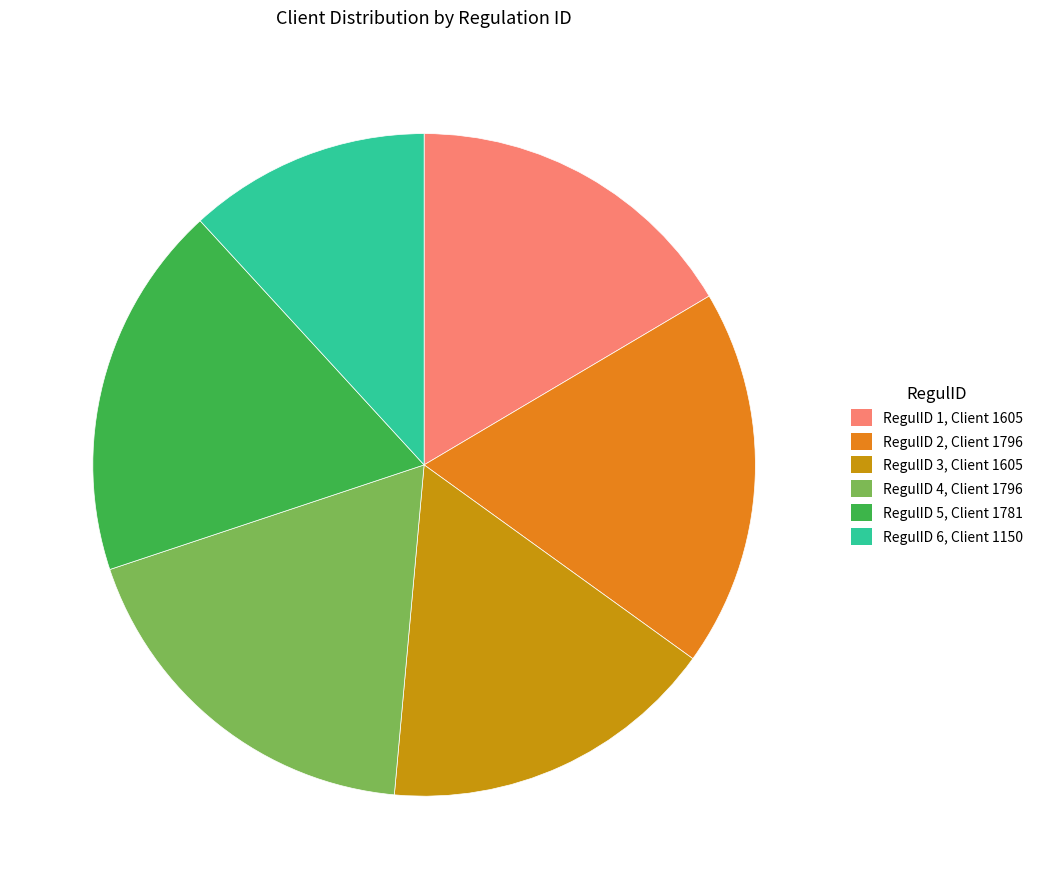

Is there any slice that represents more than half of the pie?

No